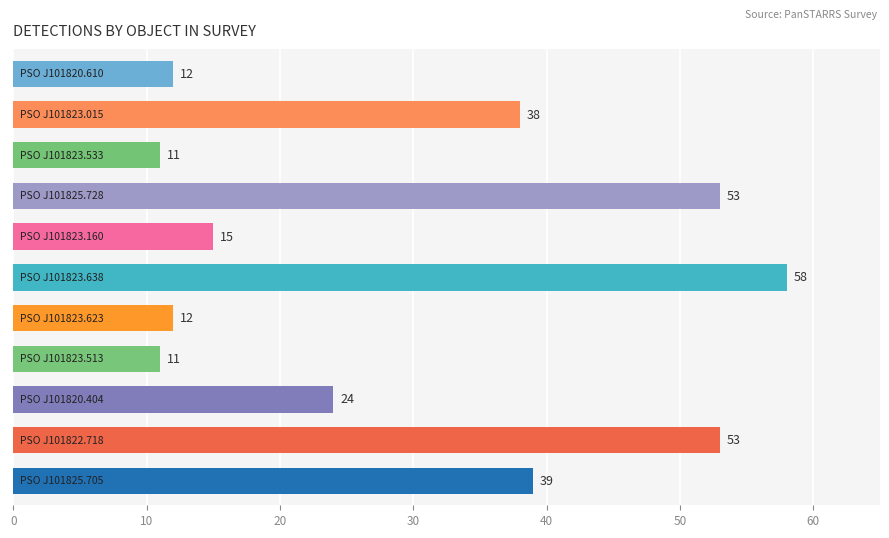

How many data points does each series have?

11